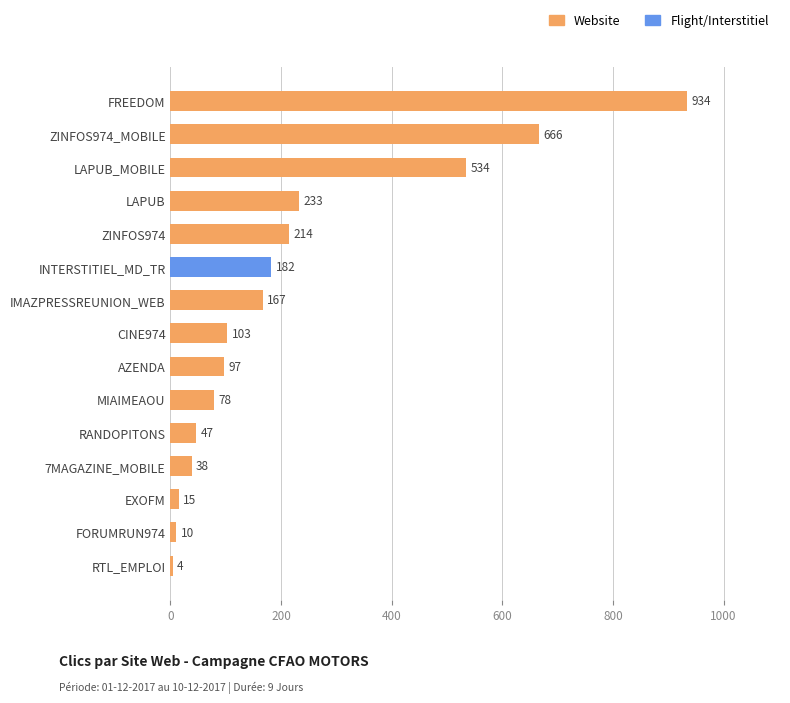

Reading top to bottom, what are all the values shown in this chart?

FREEDOM=934	ZINFOS974_MOBILE=666	LAPUB_MOBILE=534	LAPUB=233	ZINFOS974=214	INTERSTITIEL_MD_TR=182	IMAZPRESSREUNION_WEB=167	CINE974=103	AZENDA=97	MIAIMEAOU=78	RANDOPITONS=47	7MAGAZINE_MOBILE=38	EXOFM=15	FORUMRUN974=10	RTL_EMPLOI=4